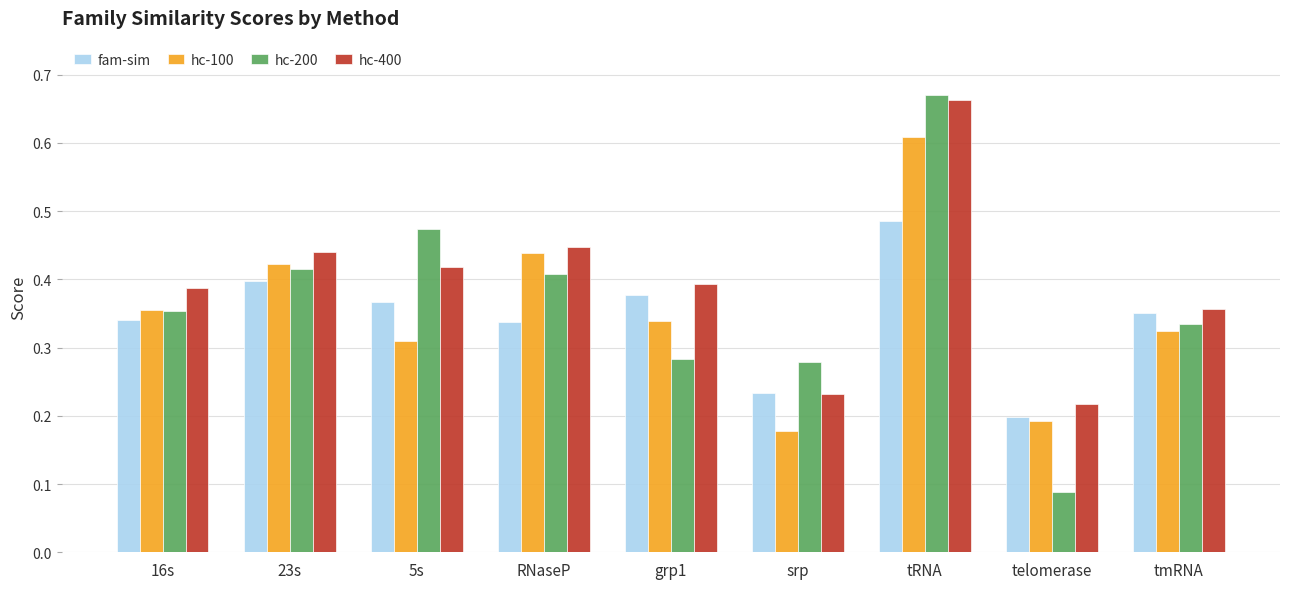

Where is hc-200 nearest to the value 0?

telomerase